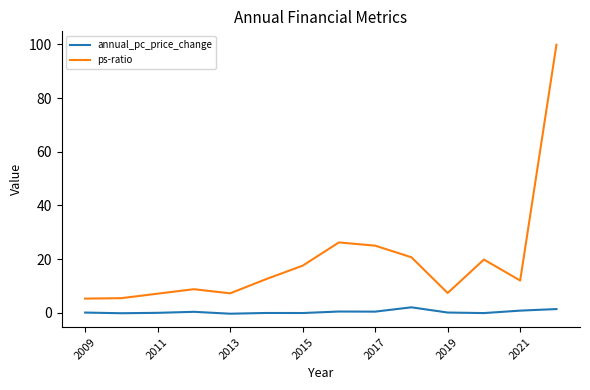

Which series has the largest total across all categories?

ps-ratio